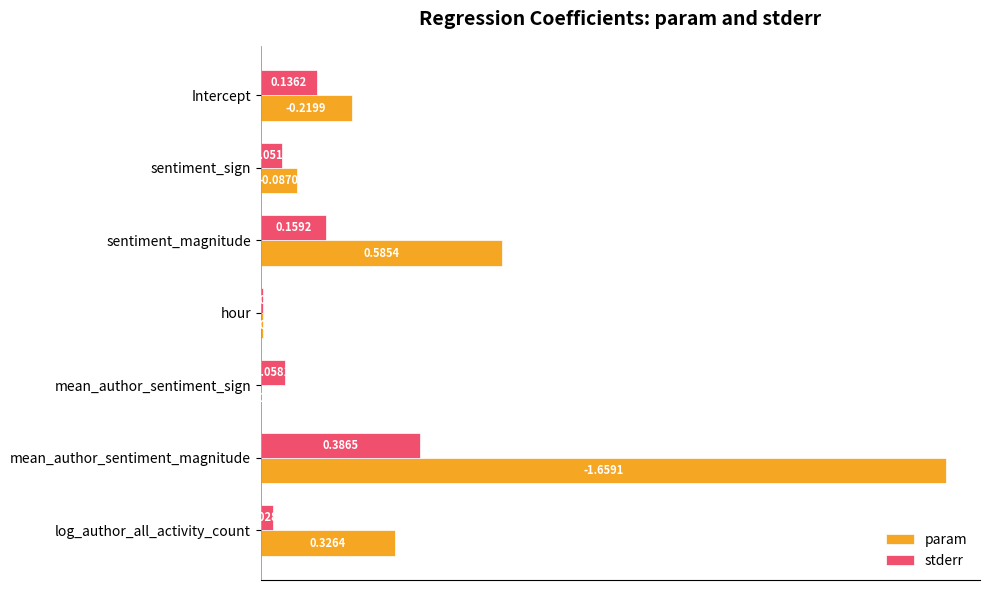

What is the sum of all param values?

2.9